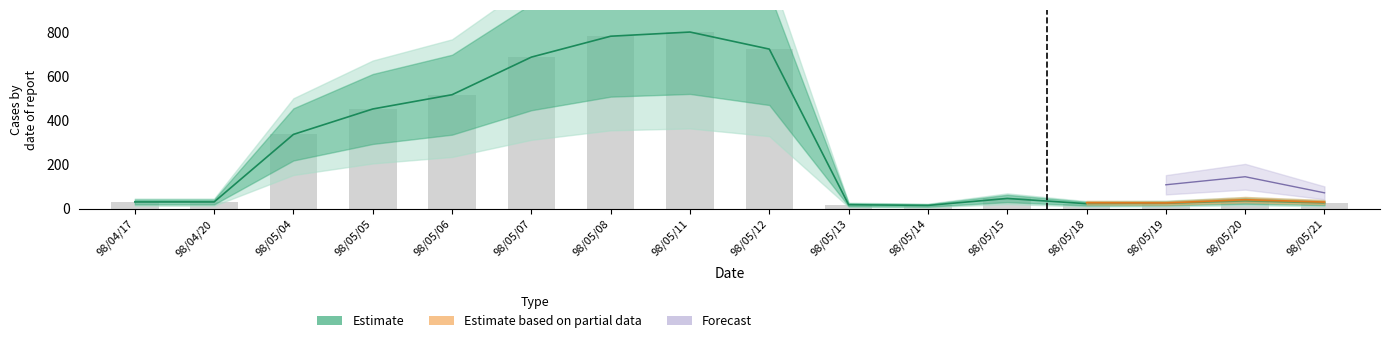

What is the difference between the maximum and minimum values?

784.3